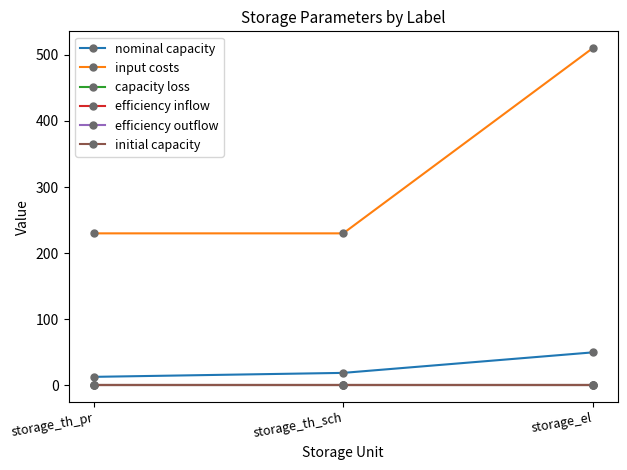

Which series has the largest total across all categories?

input costs